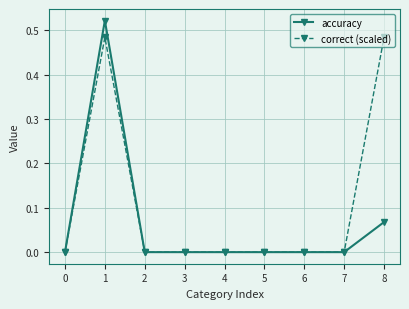

At 8, list the series in order from largest to smallest.

correct (scaled), accuracy